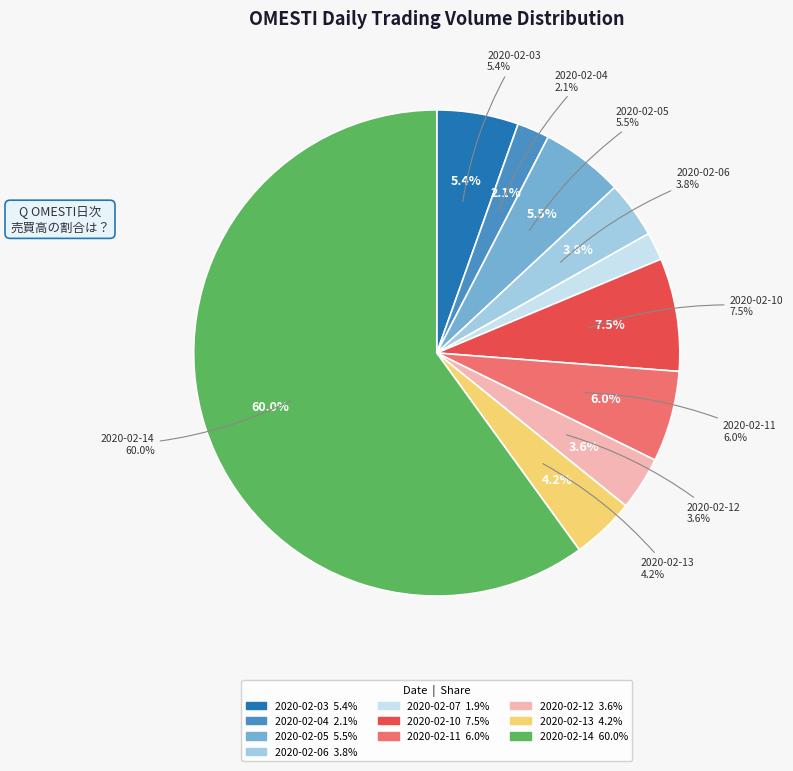

To the nearest percent, what percentage of the pie is 2020-02-03?

5%